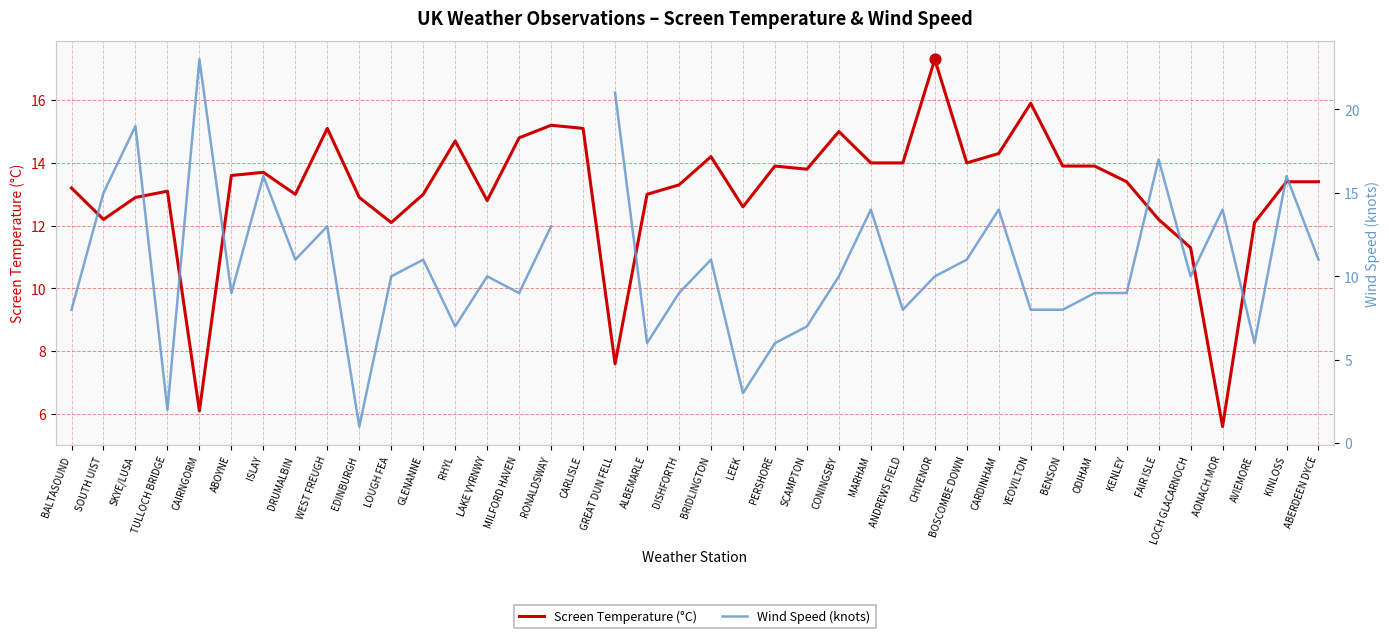

Is the value of Screen Temperature (°C) at RHYL greater than the value of Wind Speed (knots) at BENSON?

Yes